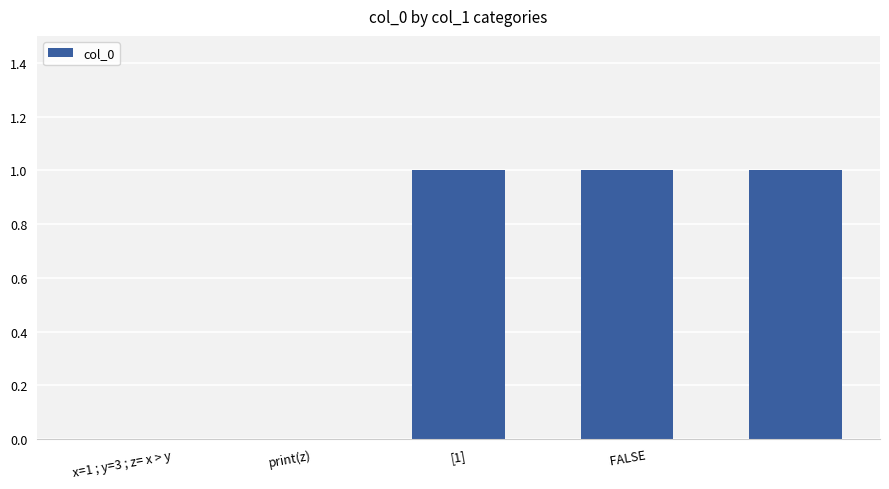

Reading right to left, transcribe all the data shown in this chart.

1	1	1	0	0